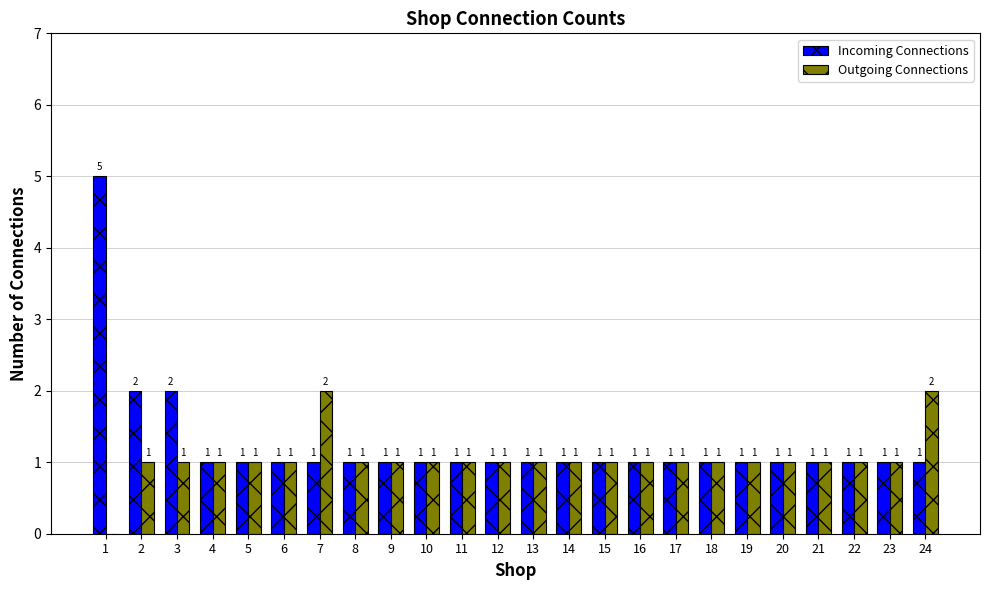

How many positive values does the Outgoing Connections series have?

23